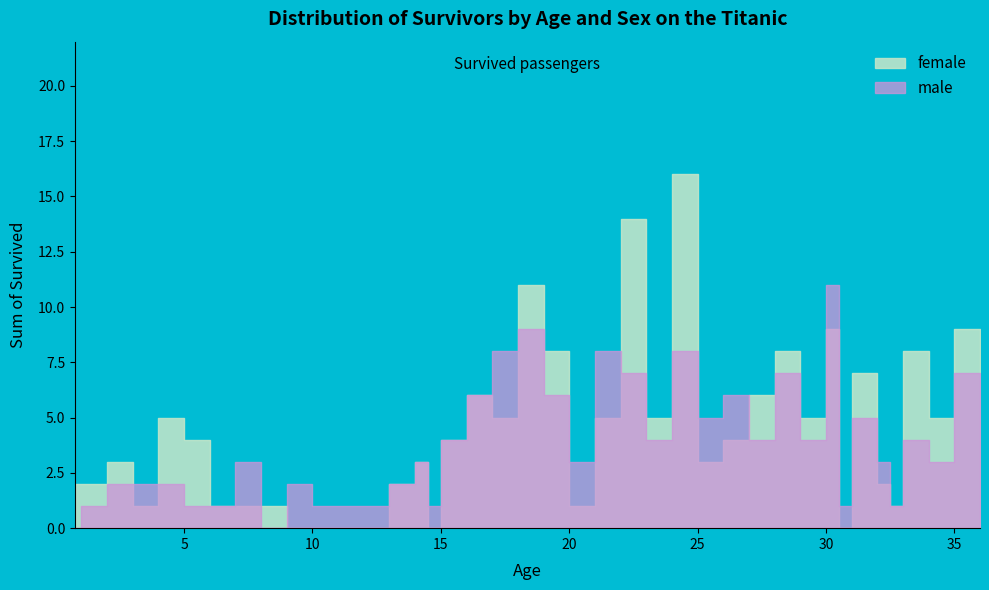

Count the number of data series in this chart.

2